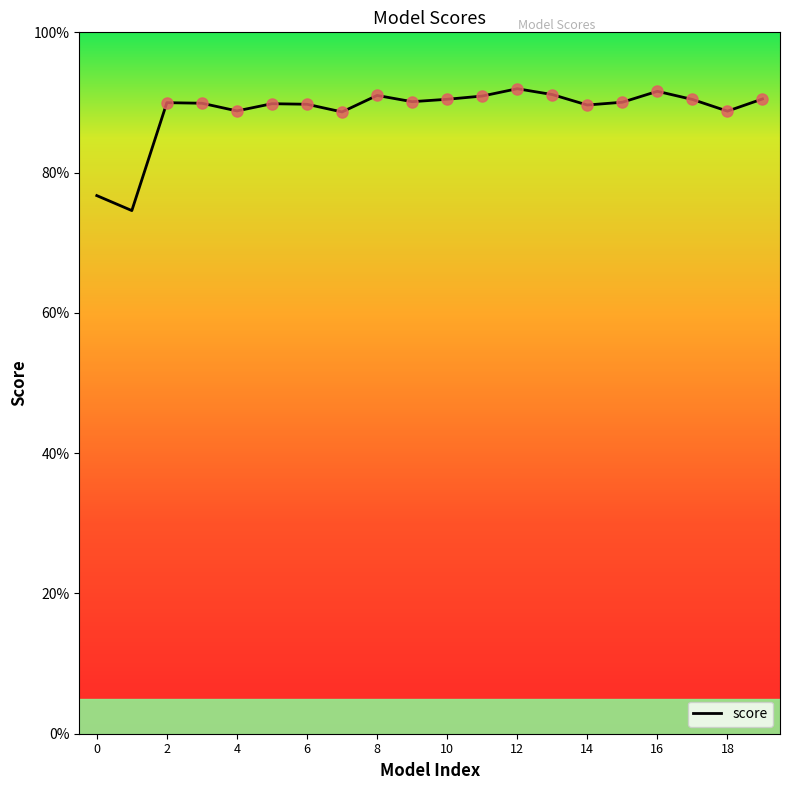

Does the chart have visible grid lines?

No